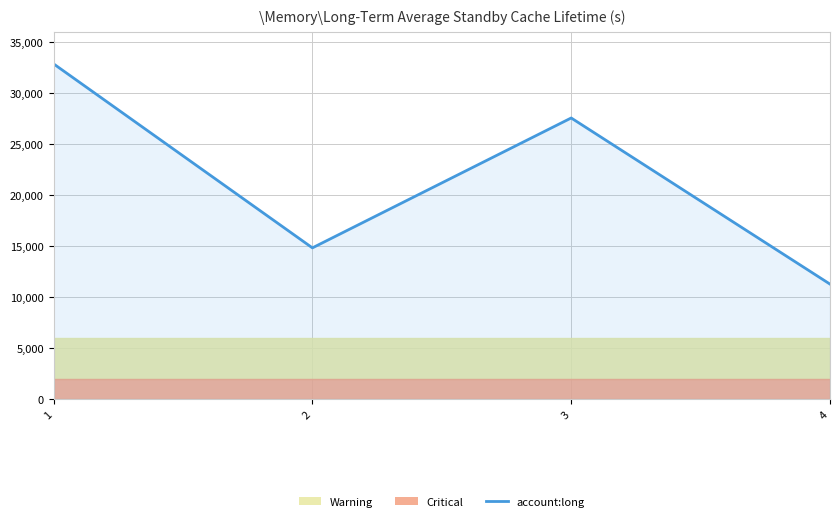

What is the value of the 1st point from the left?

32864